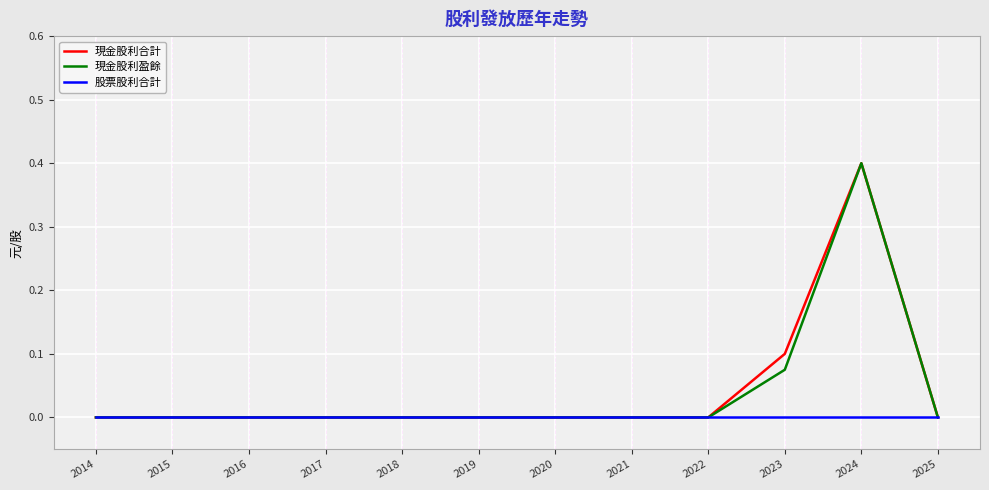

The value of 現金股利盈餘 at 2015 is -0.1. True or false?

False